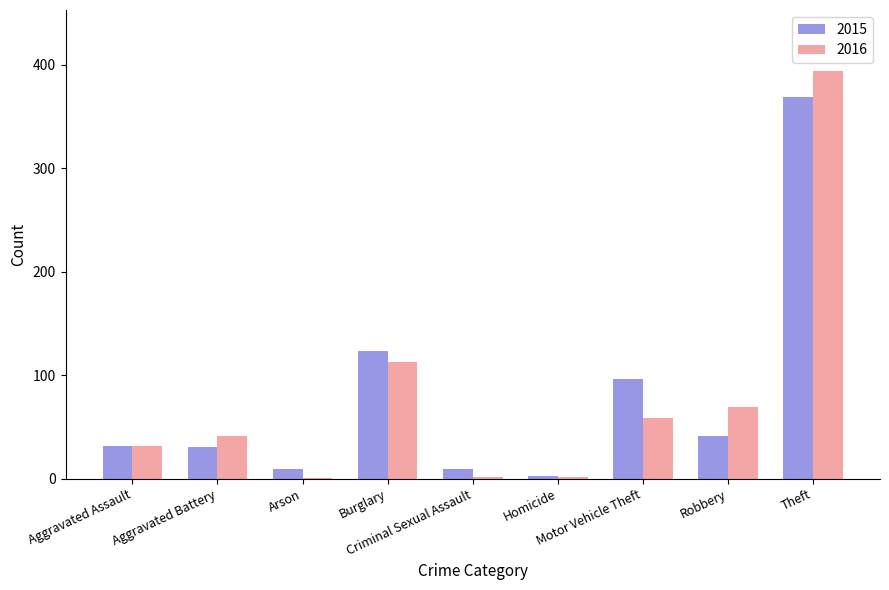

What are all the series names shown in the legend?

2015, 2016